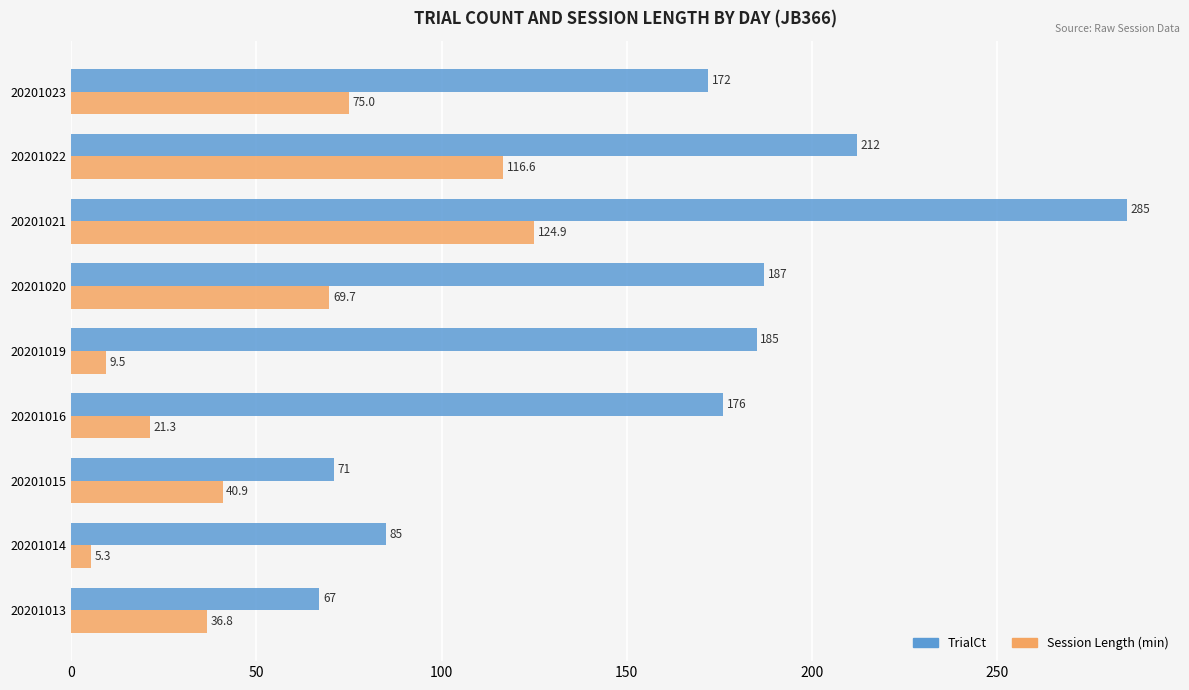

At which category is the sum across all series the highest?

20201021